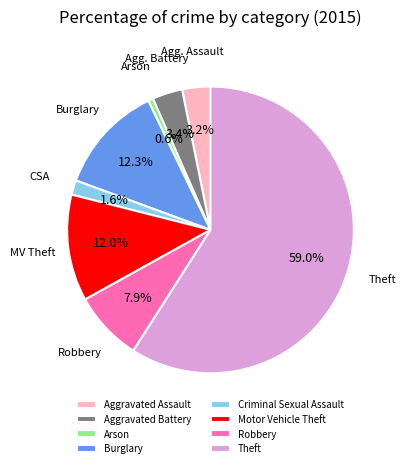

The Robbery slice represents 18% of the pie. True or false?

False